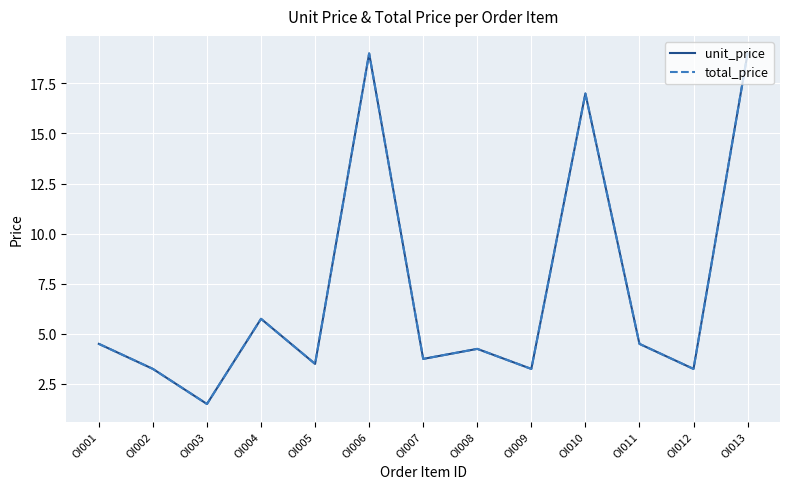

What is the total value across all series at OI009?

6.5